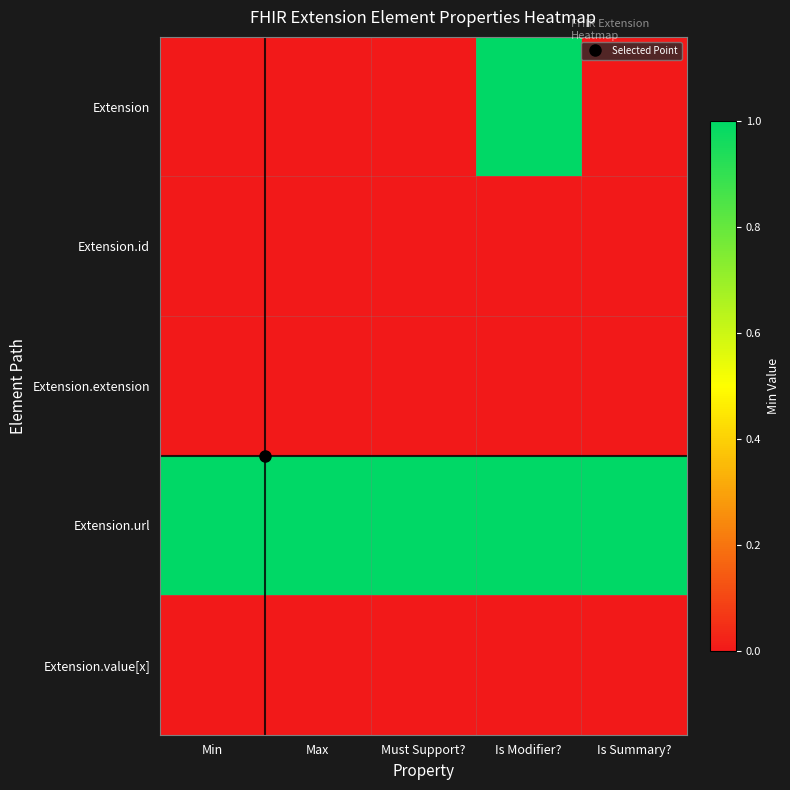

At which category is the sum across all series the highest?

Is Modifier?